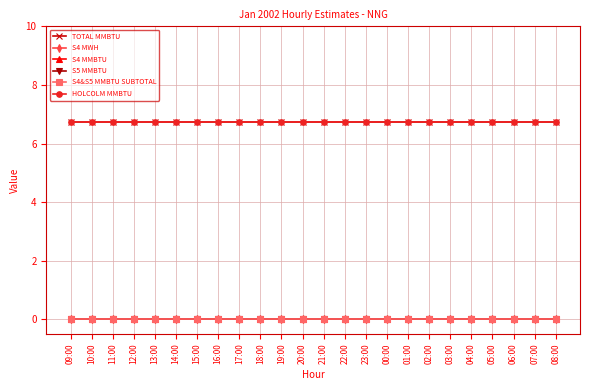

Which has a higher value, 22:00 or 15:00?

22:00